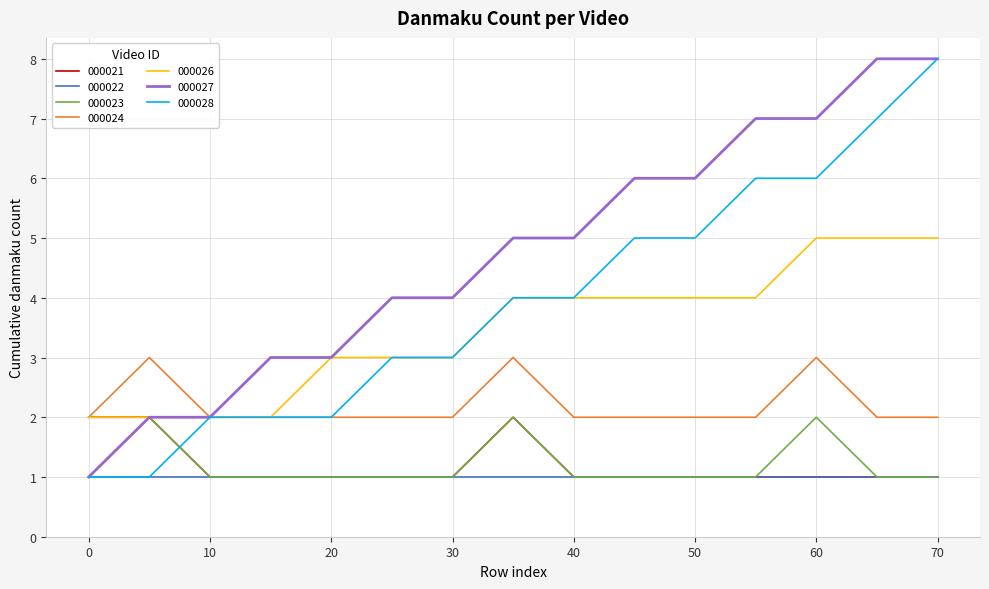

True or false: 000026 and 000022 cross at least once.

False